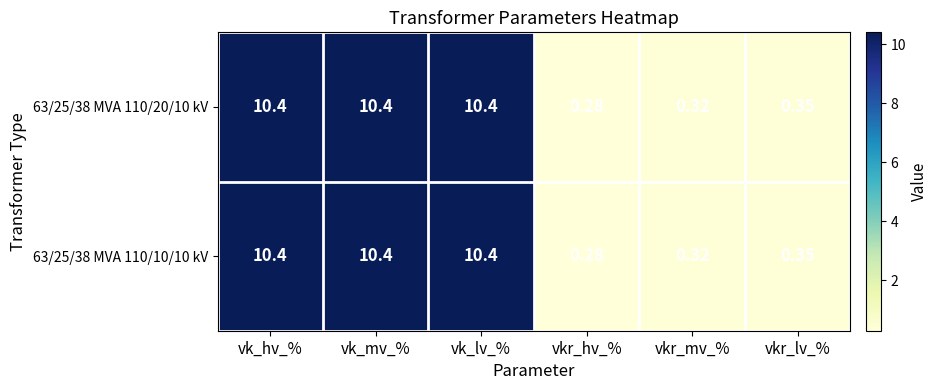

At which category does the chart reach its minimum across all series?

vkr_hv_%